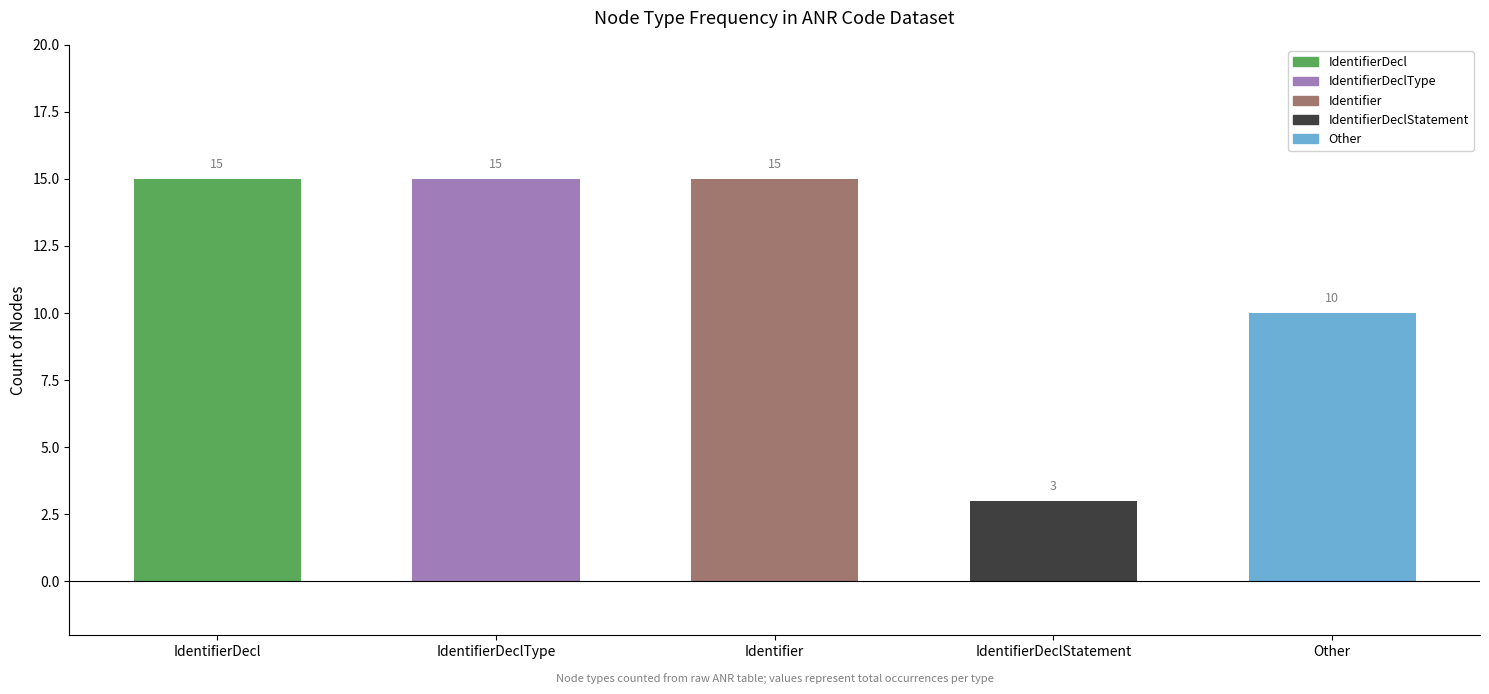

Read the value at IdentifierDeclType.

15